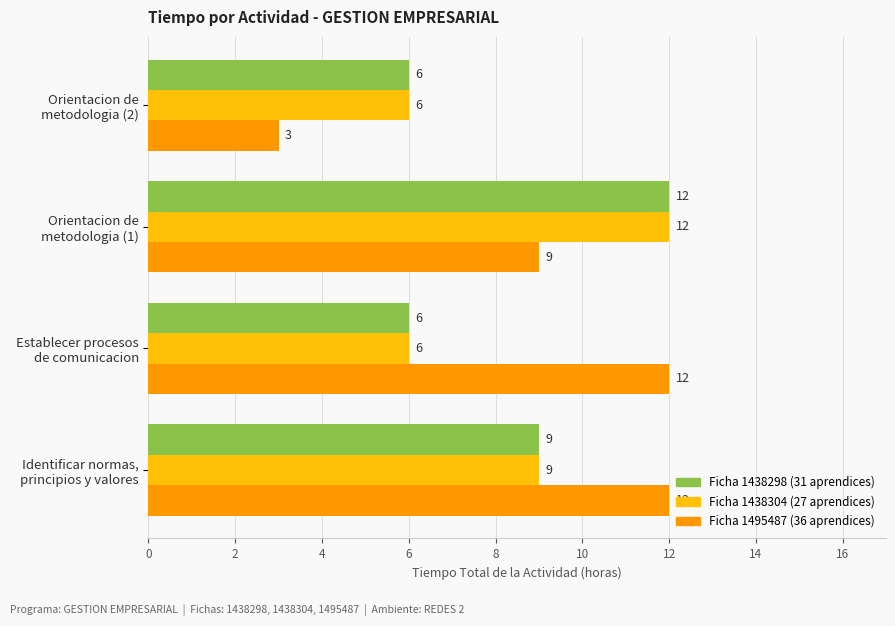

What is the smallest value displayed?

3